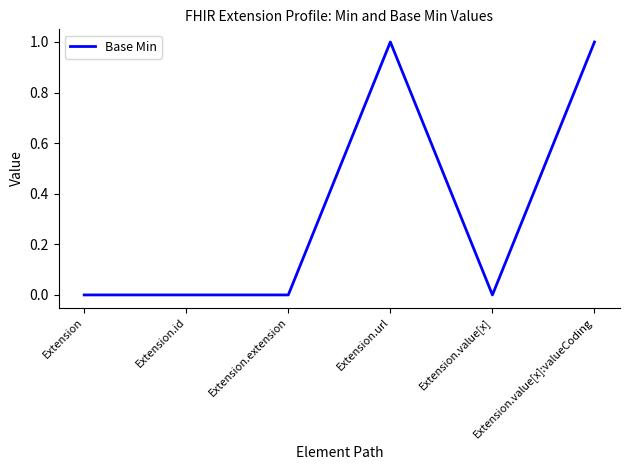

True or false: the data shows 0 at Extension.id.

True